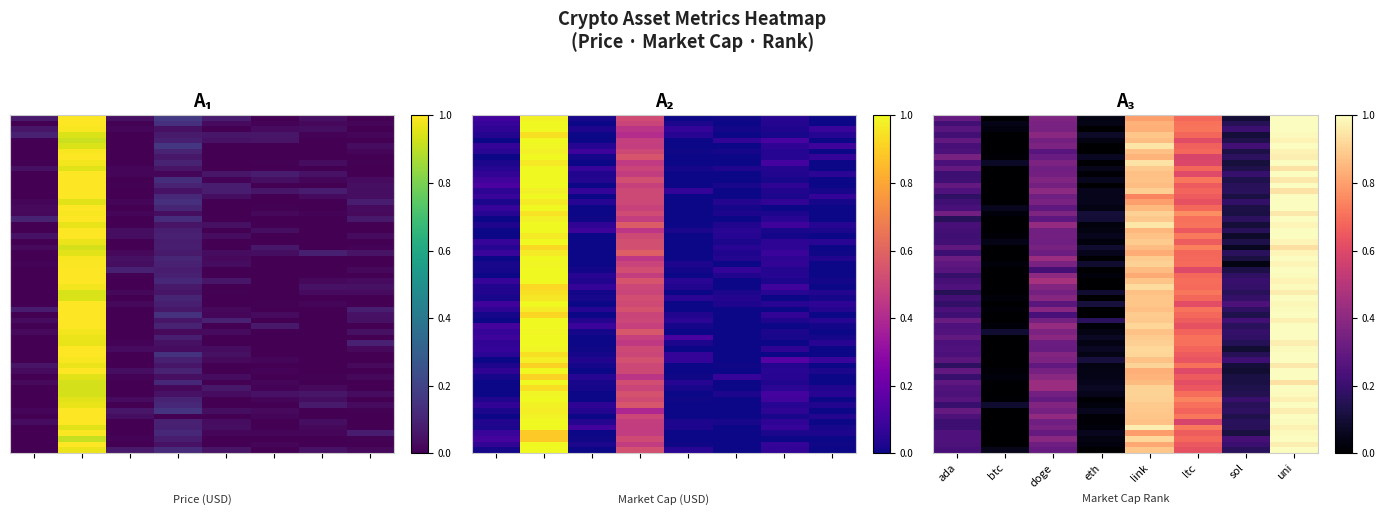

Rank the series by their maximum value, from lowest to highest.

current_price, market_cap, market_cap_rank